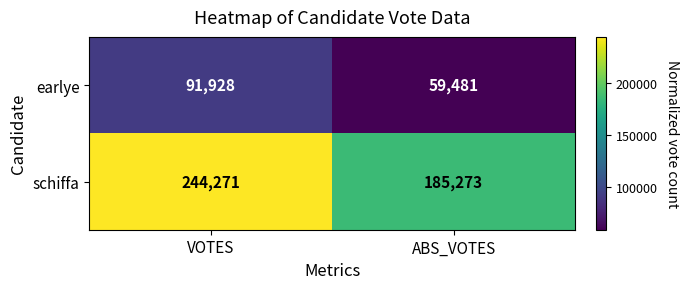

What is the spread (max minus min) of values at VOTES?

152343